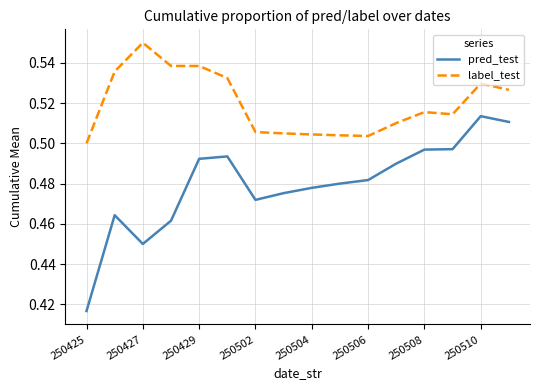

True or false: pred_test and label_test cross at least once.

False